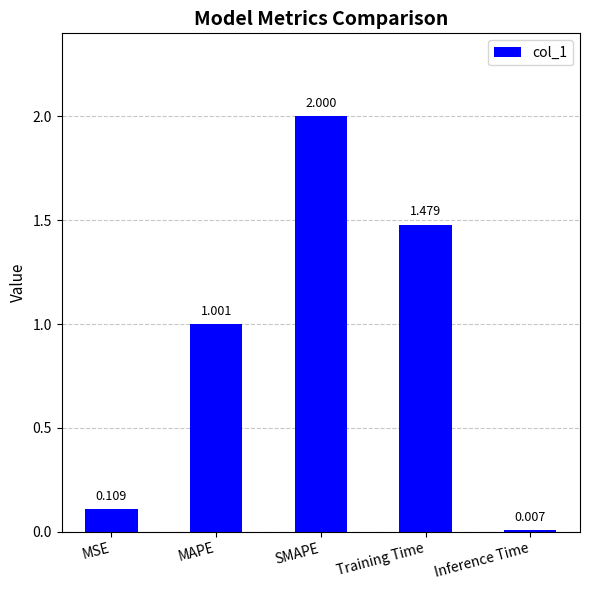

At which label does the data first exceed 1?

MAPE